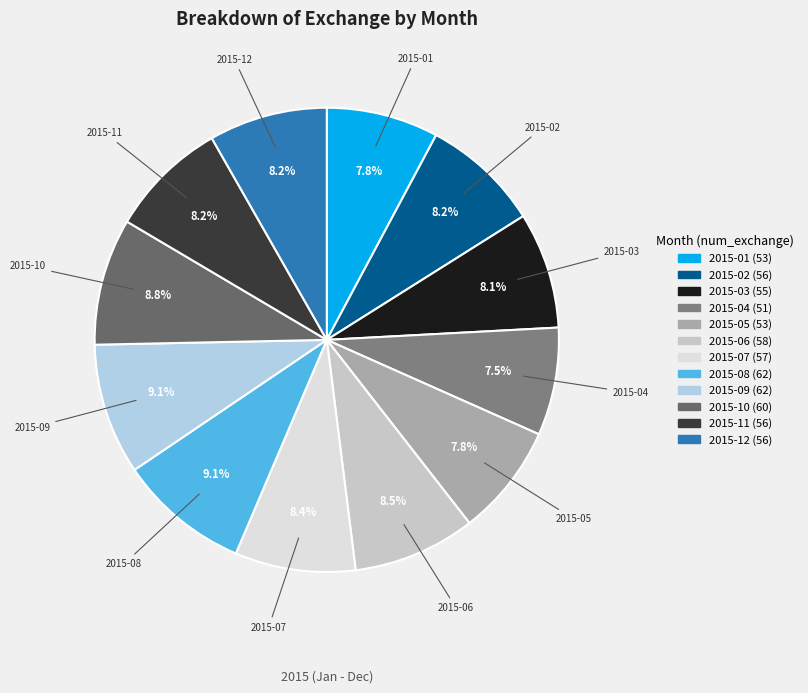

To the nearest percent, what portion does 2015-10 represent?

9%